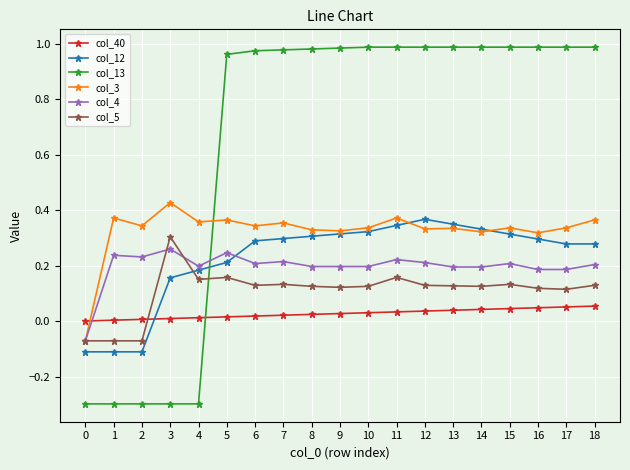

Where does the col_4 series first go above 0?

1